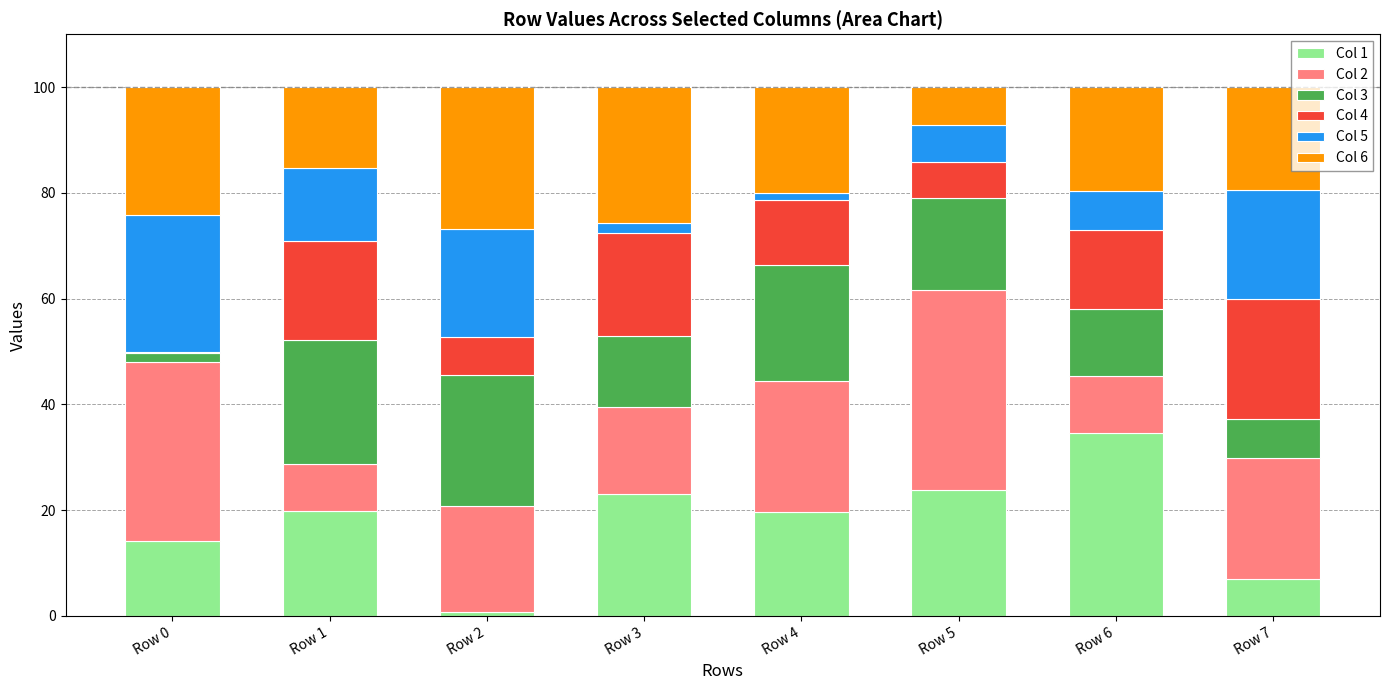

What is the highest value of the Col 1 series?

34.7